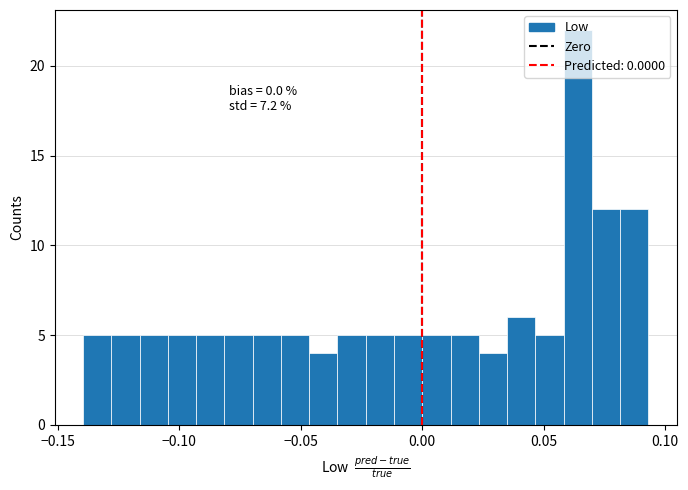

Around what value on the x-axis is the tallest bar? Give the approximate position of its centre, as read against the axis.

0.065